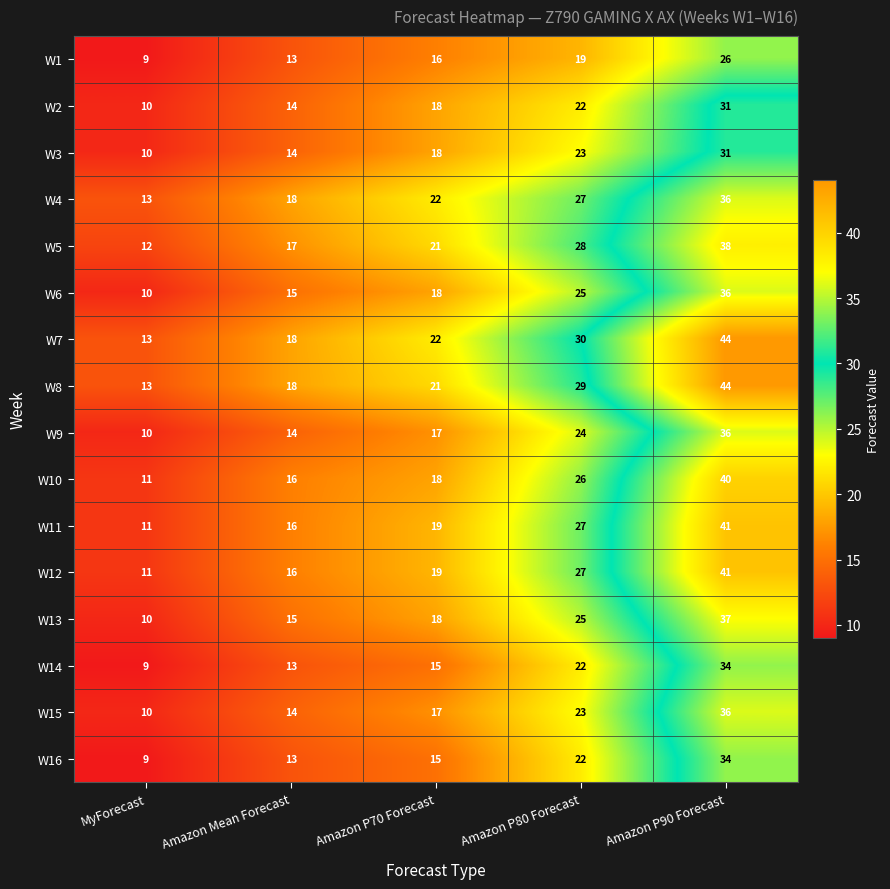

What is the sum of all W8 values?

125